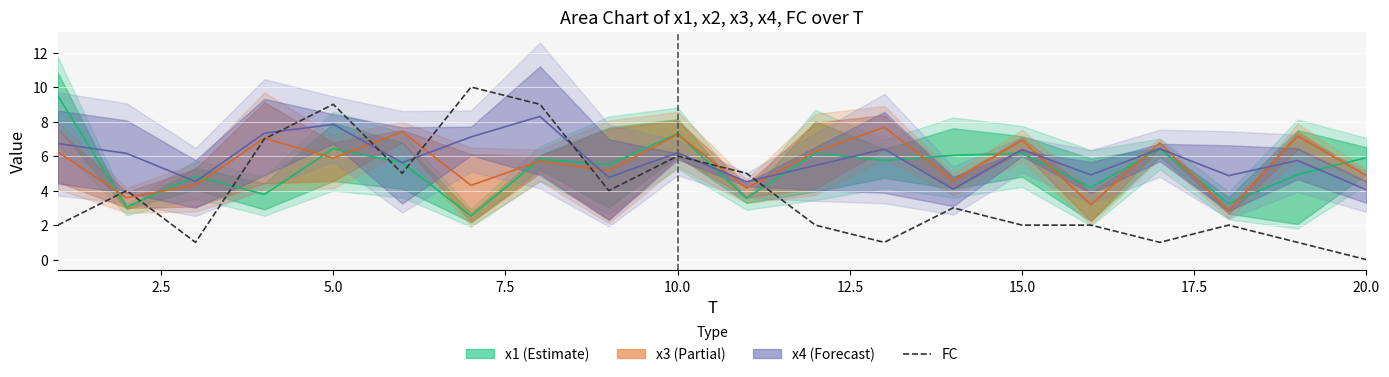

What is the sum of all values?

76